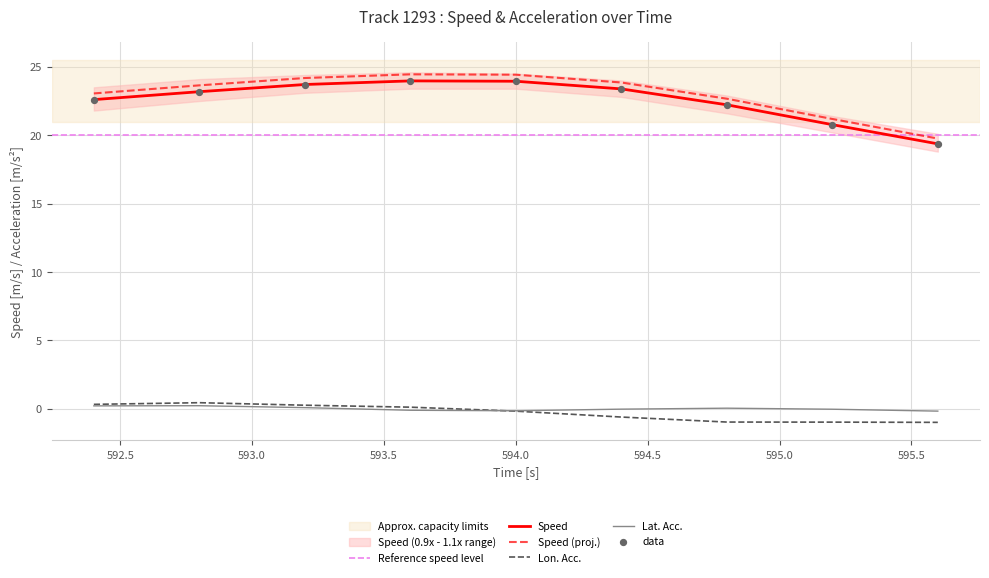

What is the total value across all series at 593.6?

24.0